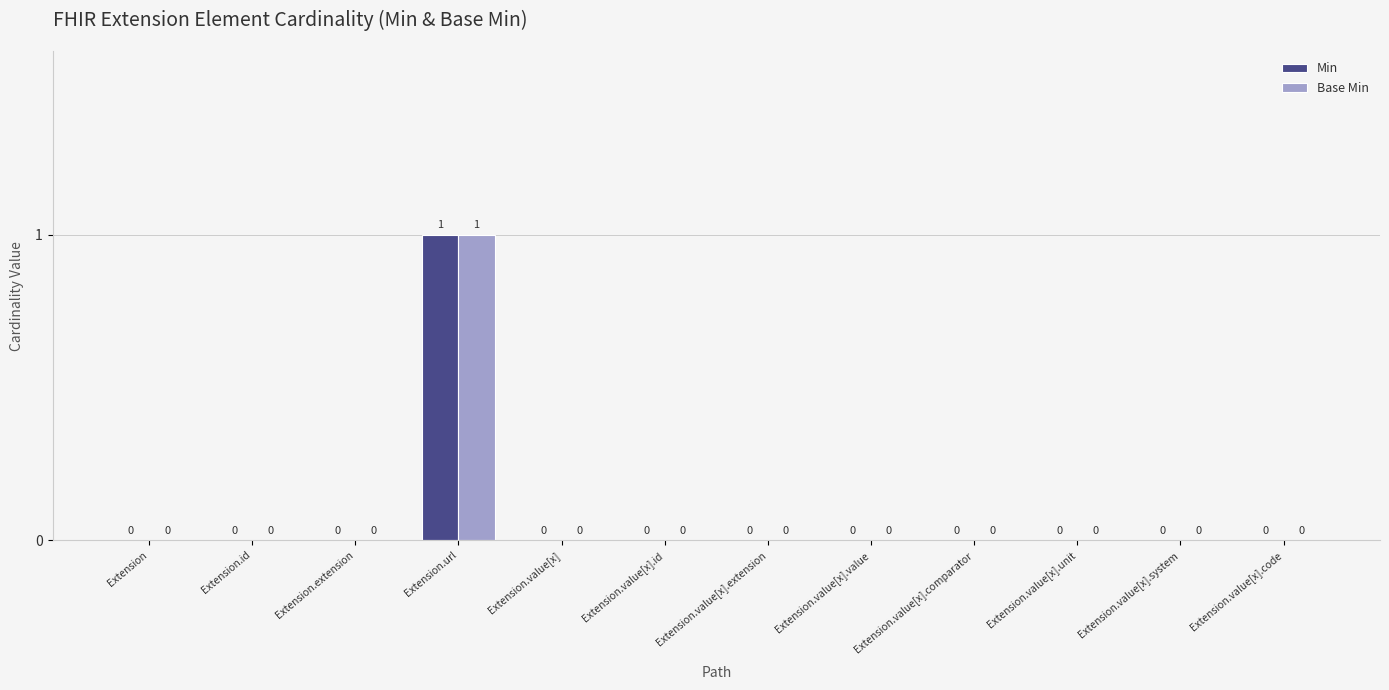

How many Base Min values are between 0 and 1?

12